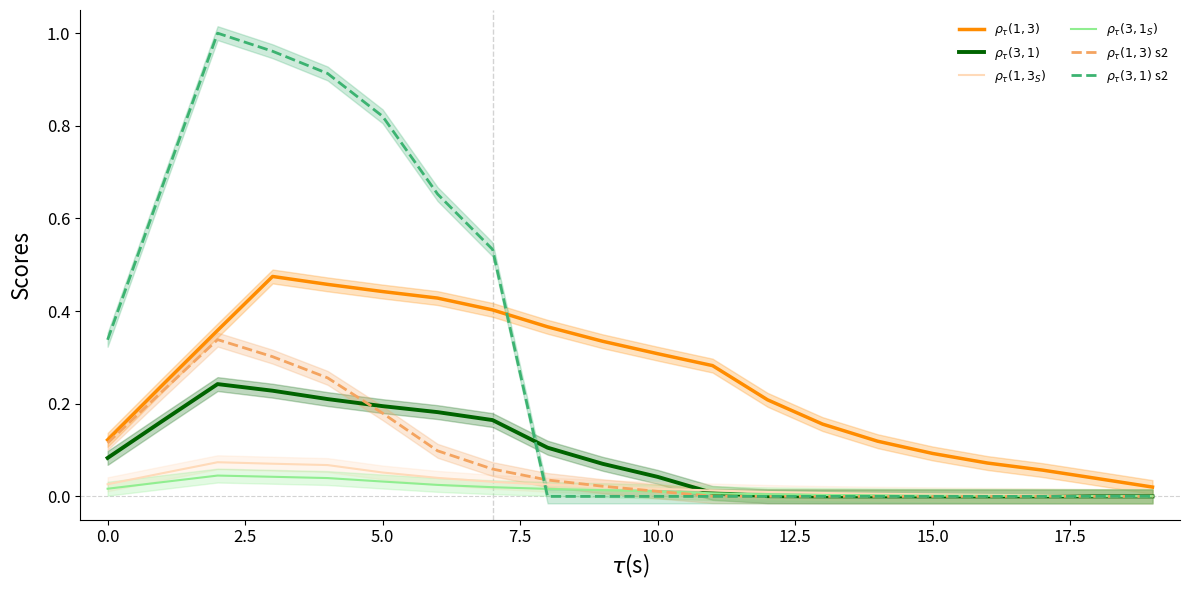

How many categories are shown in the chart?

20